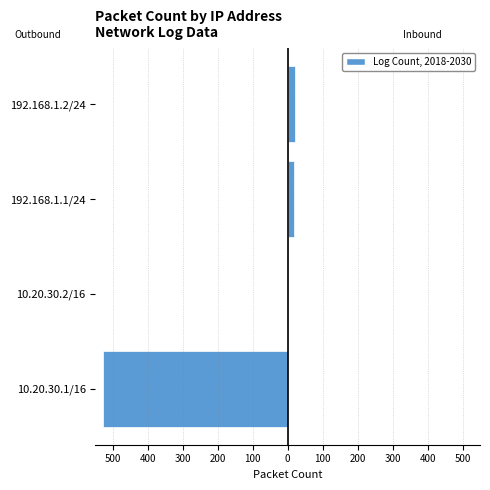

Is the value of Right Side (192.168.x) at 192.168.1.1/24 greater than the value of Left Side (10.20.x) at 192.168.1.2/24?

Yes